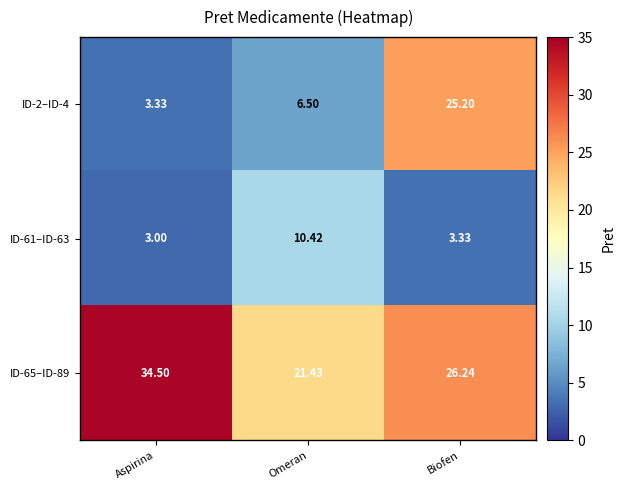

What is the smallest value displayed?

3.0